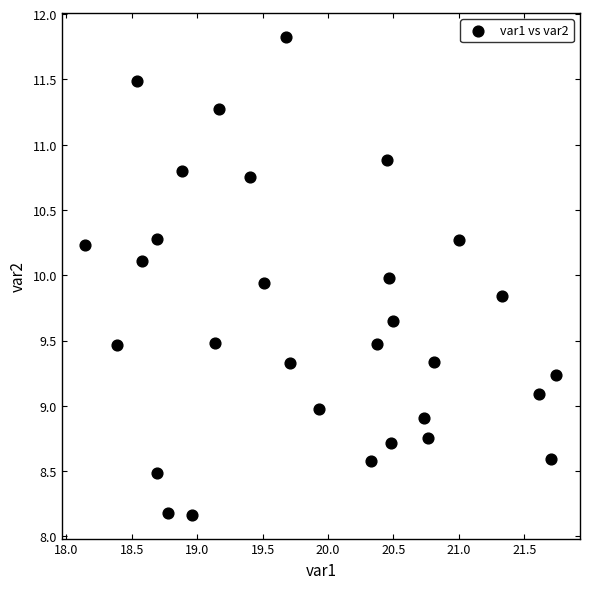

What is the range of X values (max minus min)?

3.6